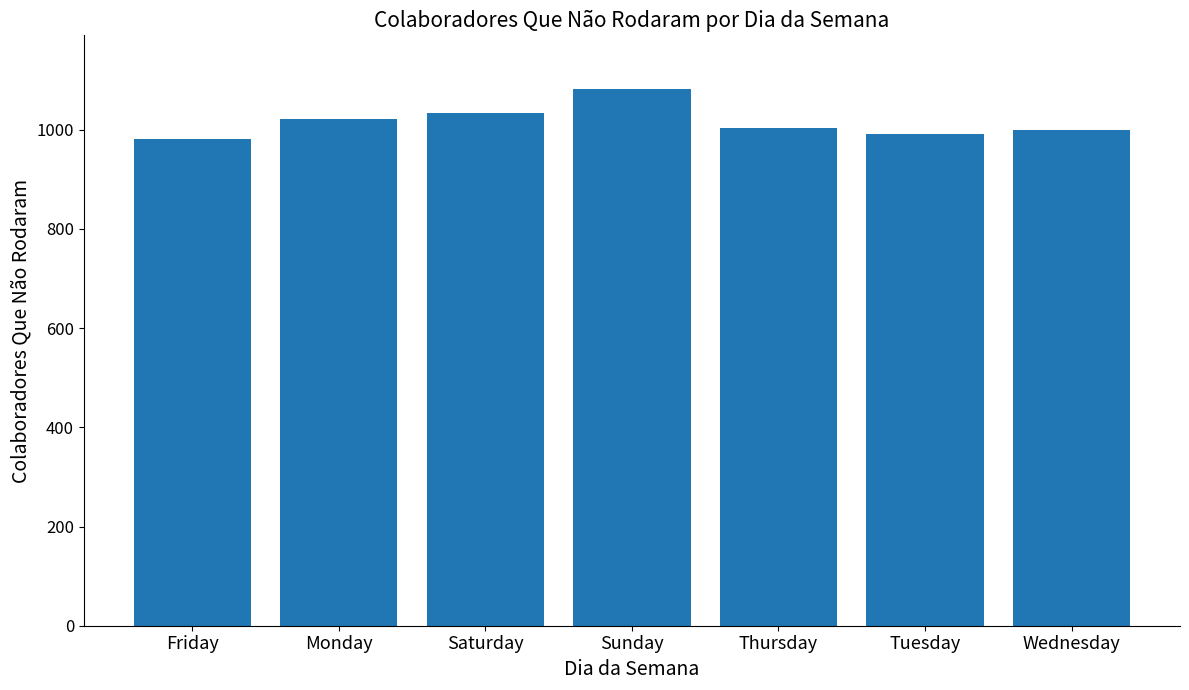

What is the greatest value displayed?

1082